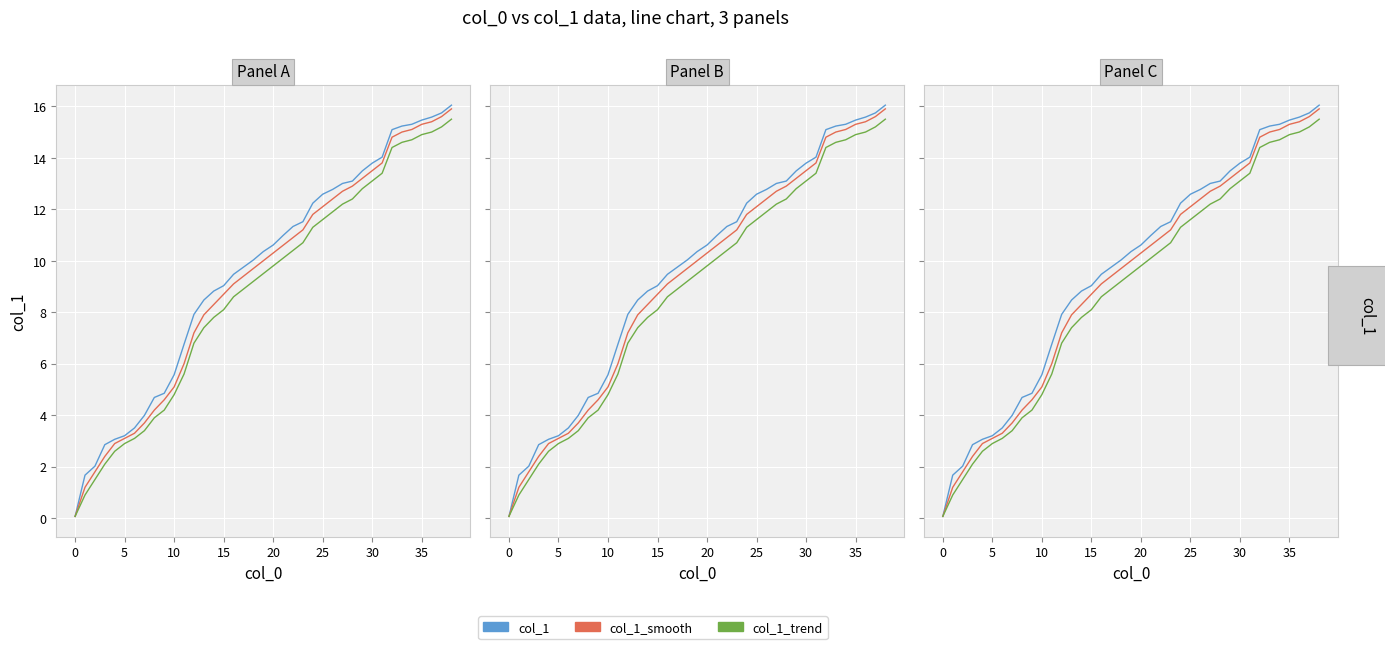

The value of col_1_trend at 0 is 0.0. True or false?

False